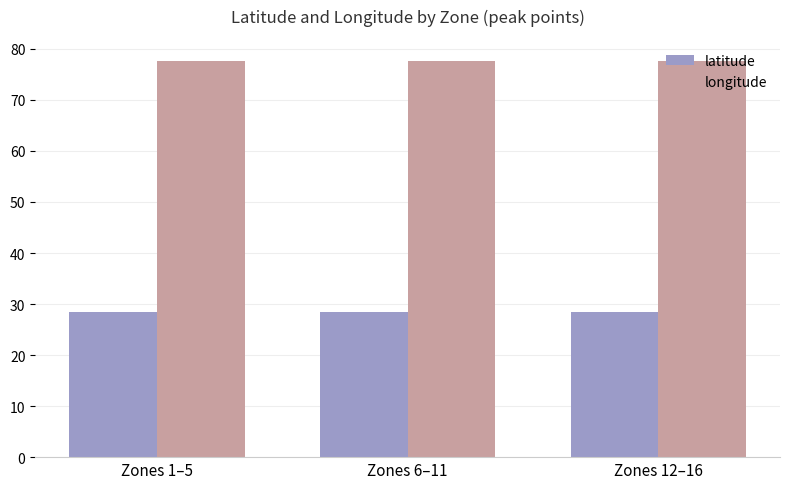

What is the total value across all series at Zones 1–5?

105.9